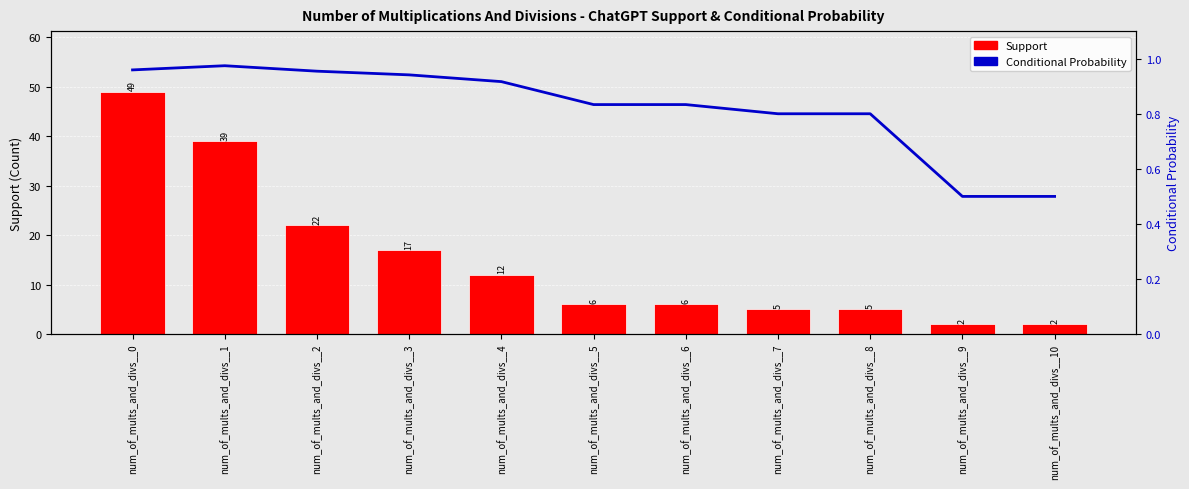

Which label corresponds to the largest value in the chart?

num_of_mults_and_divs__0